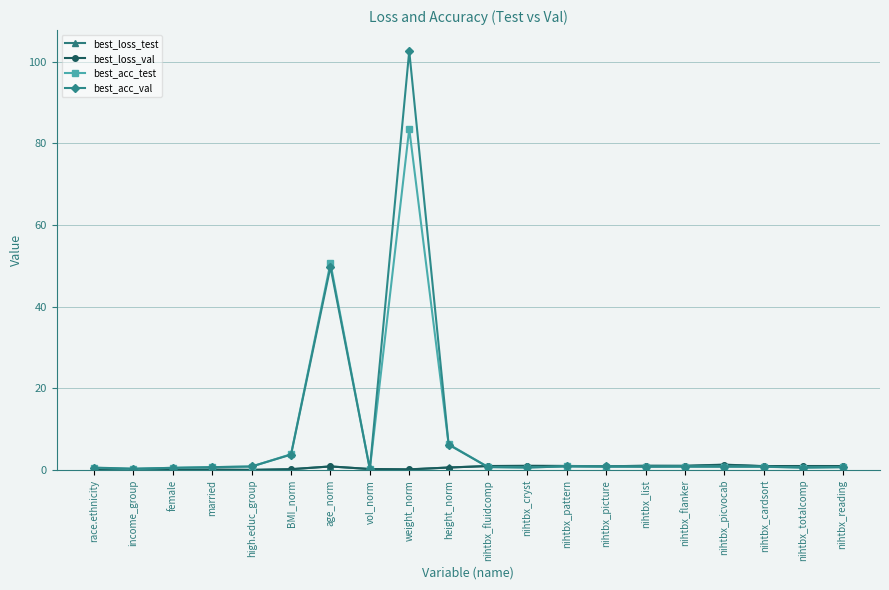

The best_loss_val series shows 1.0 at nihtbx_flanker. True or false?

True